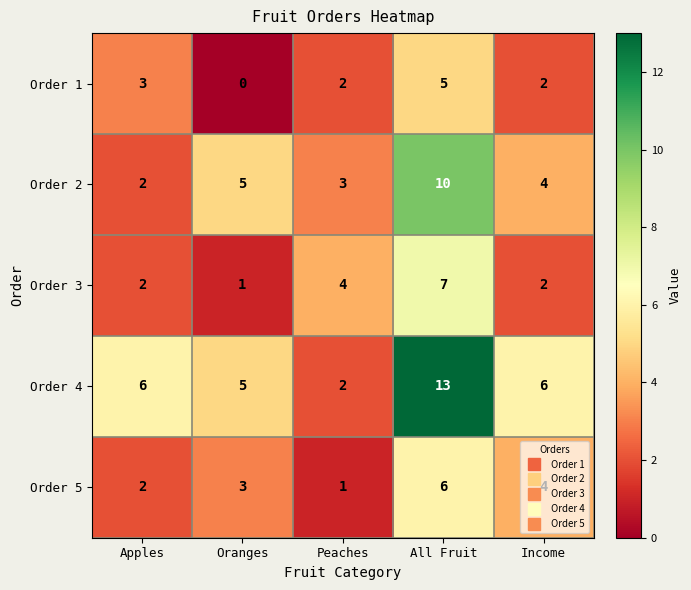

Where does the Order 1 series first go above 2?

Apples